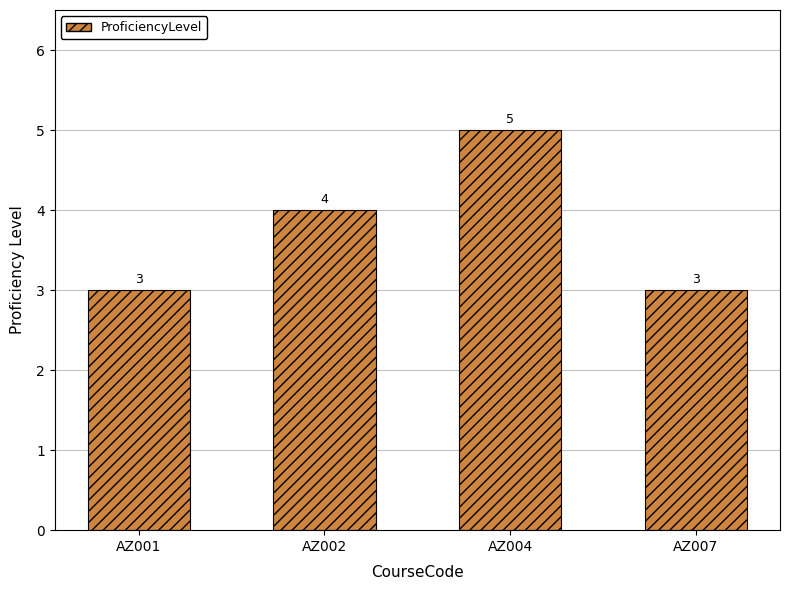

Between AZ002 and AZ004, which is larger?

AZ004